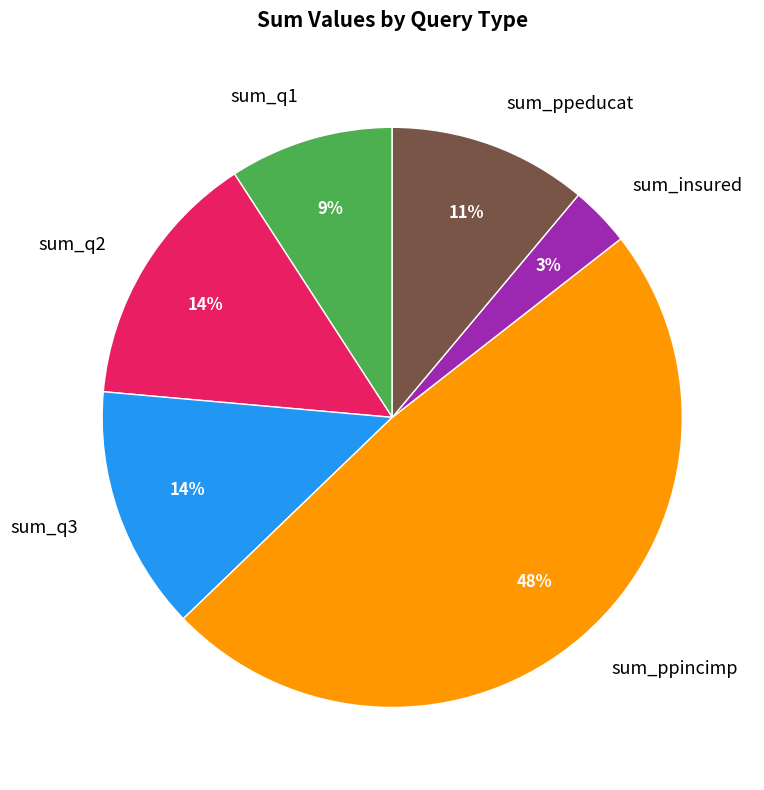

Is there a majority slice in this chart?

No